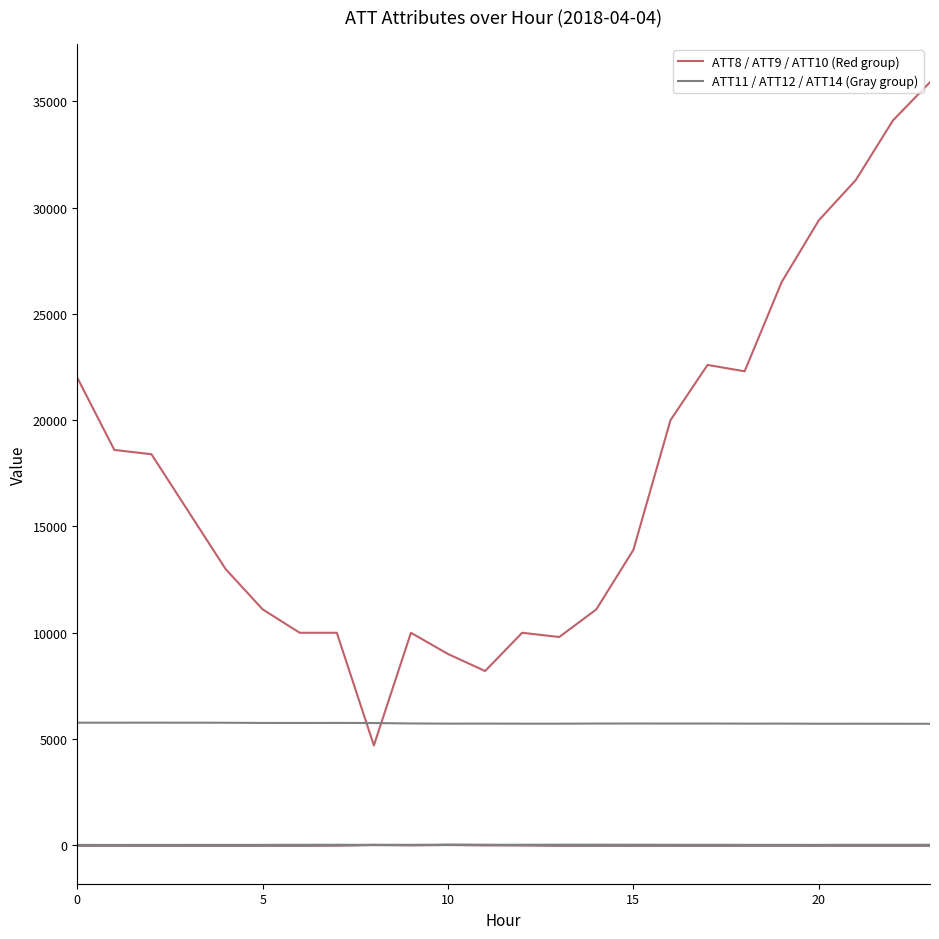

How many lines are shown in the chart?

6